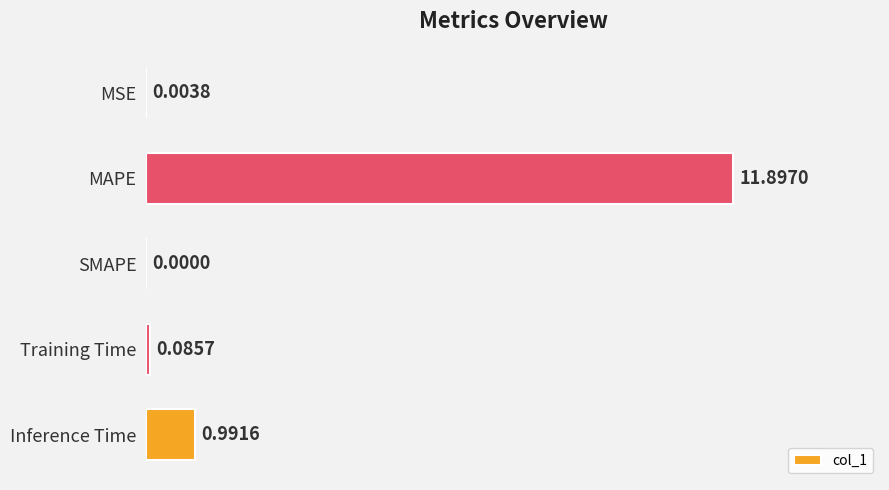

What is the change in value from MSE to Training Time?

+0.1